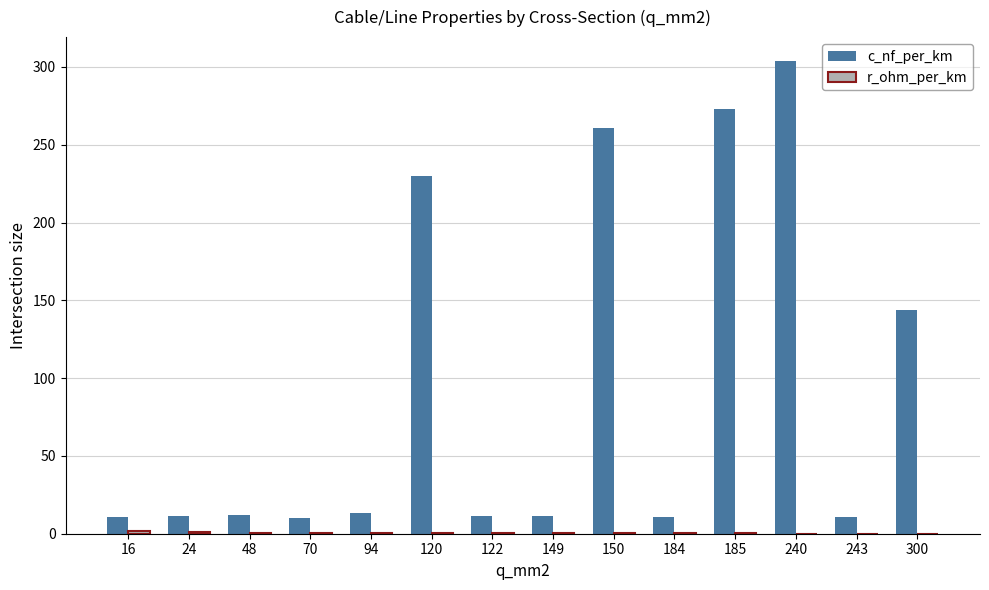

At which category is the sum across all series the highest?

240